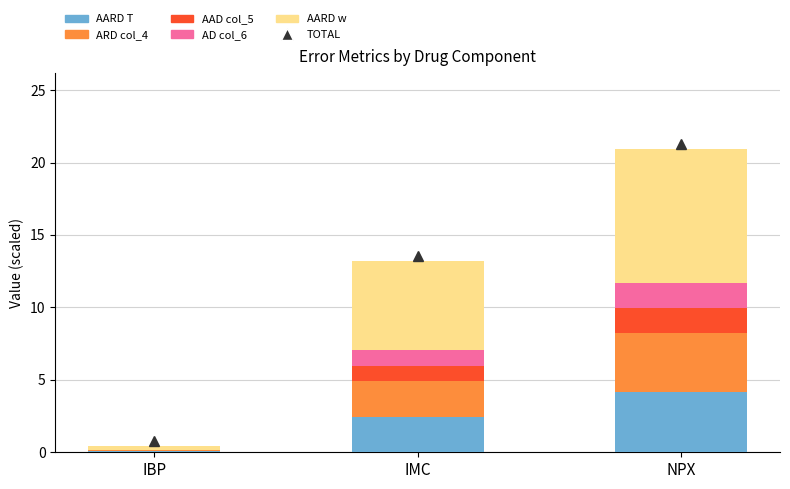

Are the bars horizontal?

No